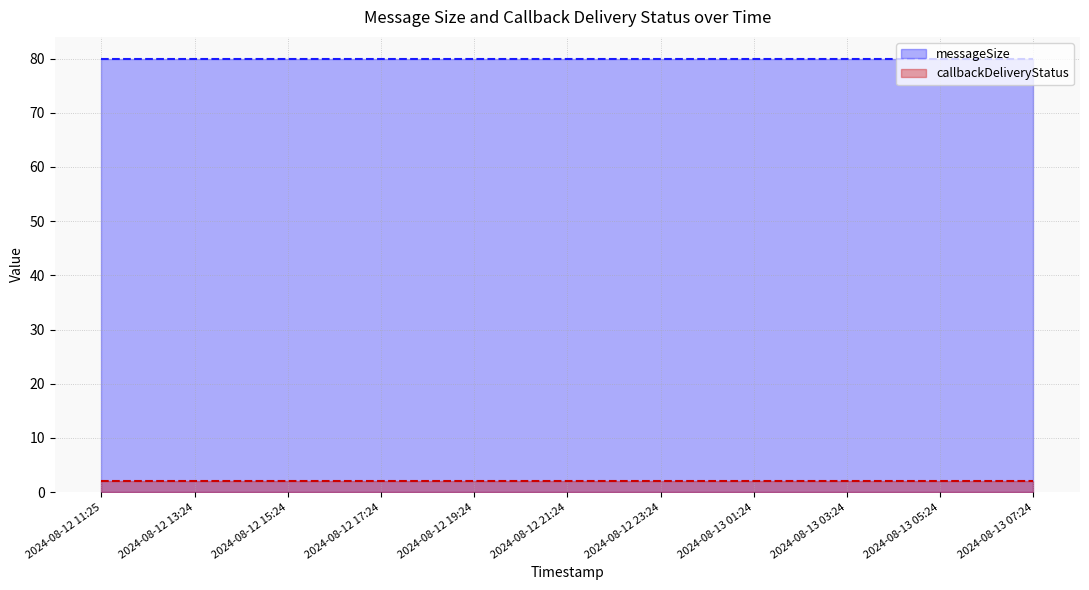

True or false: messageSize and callbackDeliveryStatus intersect in this chart.

False